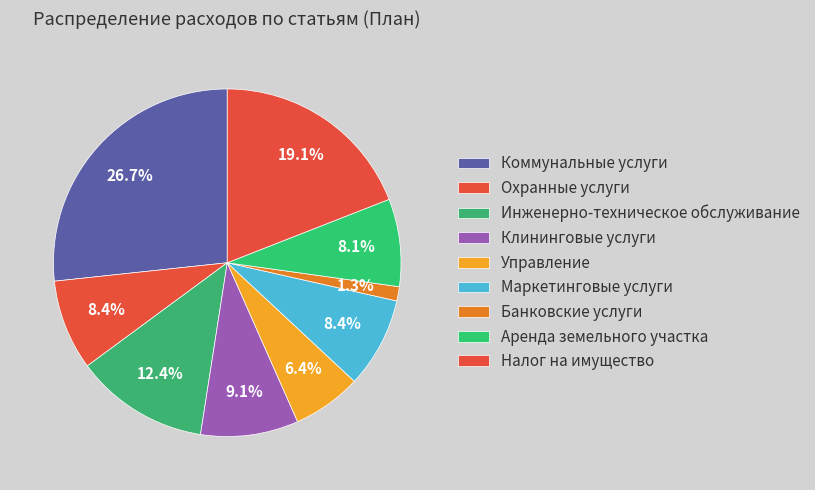

Which category has the smallest portion of the pie?

Банковские услуги